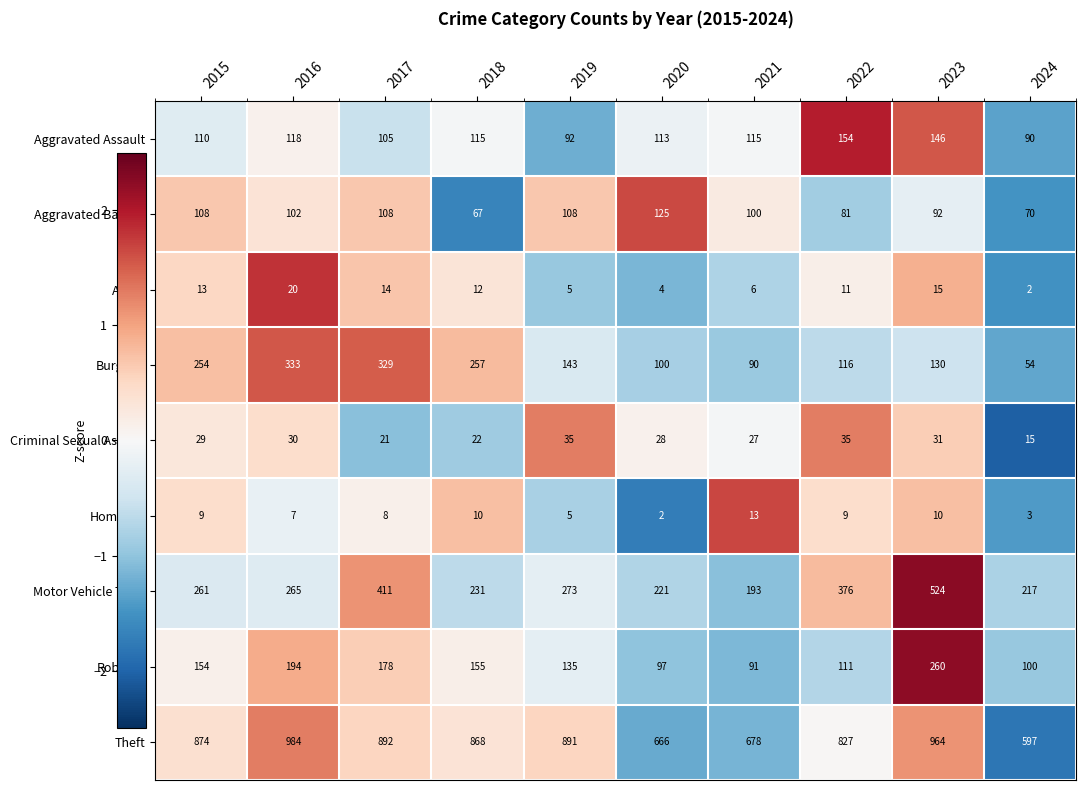

Which series has the largest range (max minus min)?

Theft